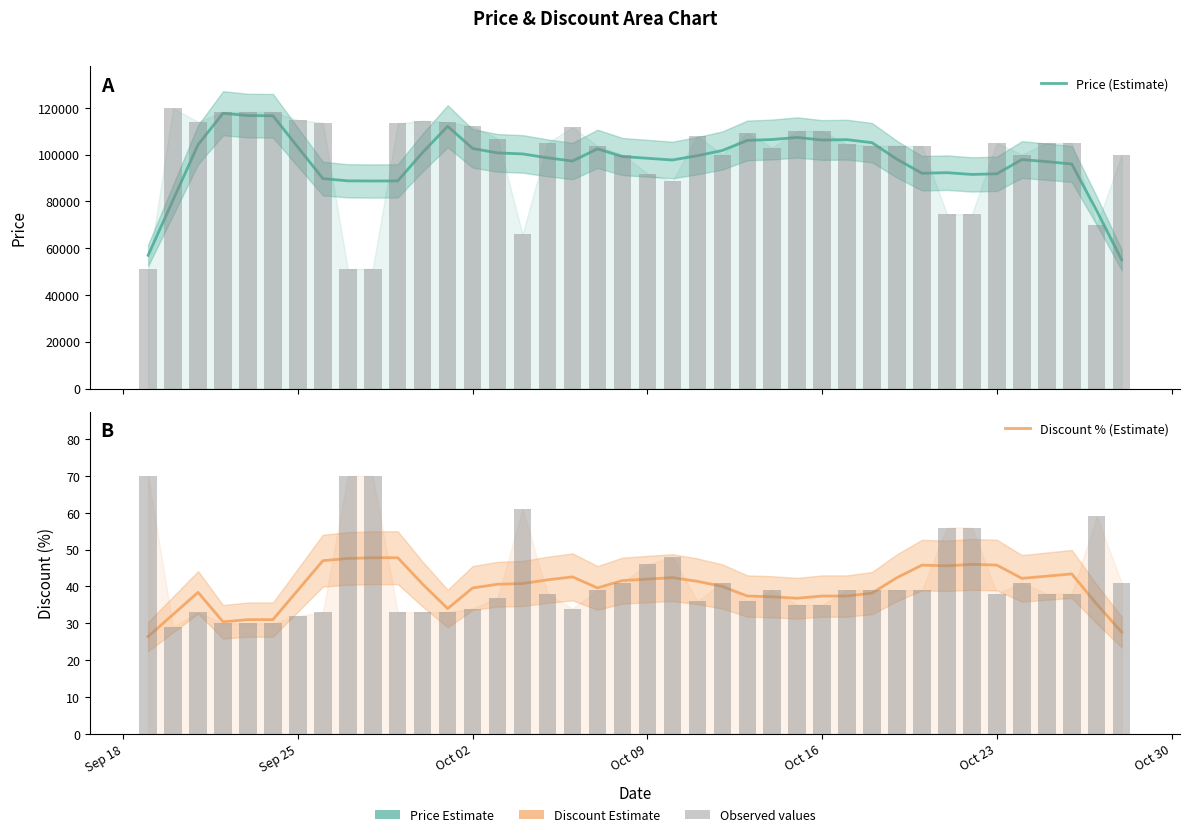

How many groups of bars are there?

40